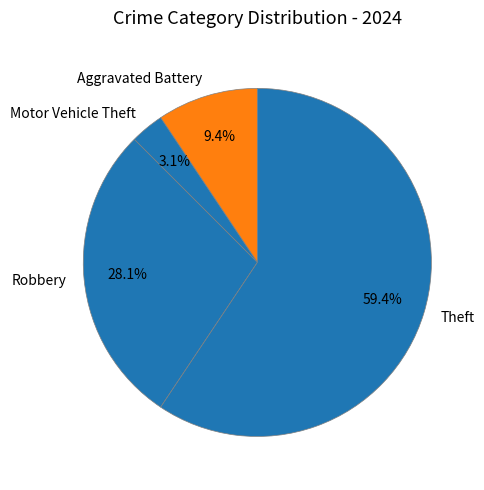

Which slice is the smallest?

Motor Vehicle Theft